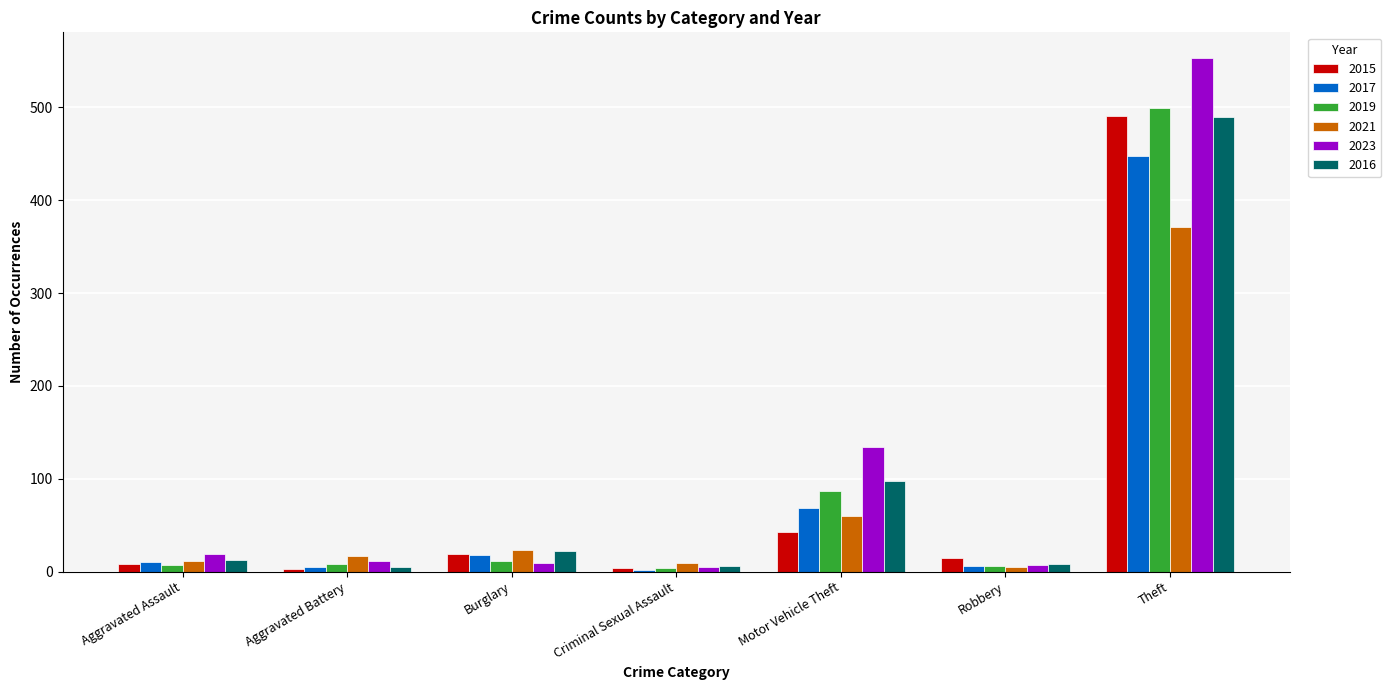

True or false: 2019 has a value of 674 at Theft.

False